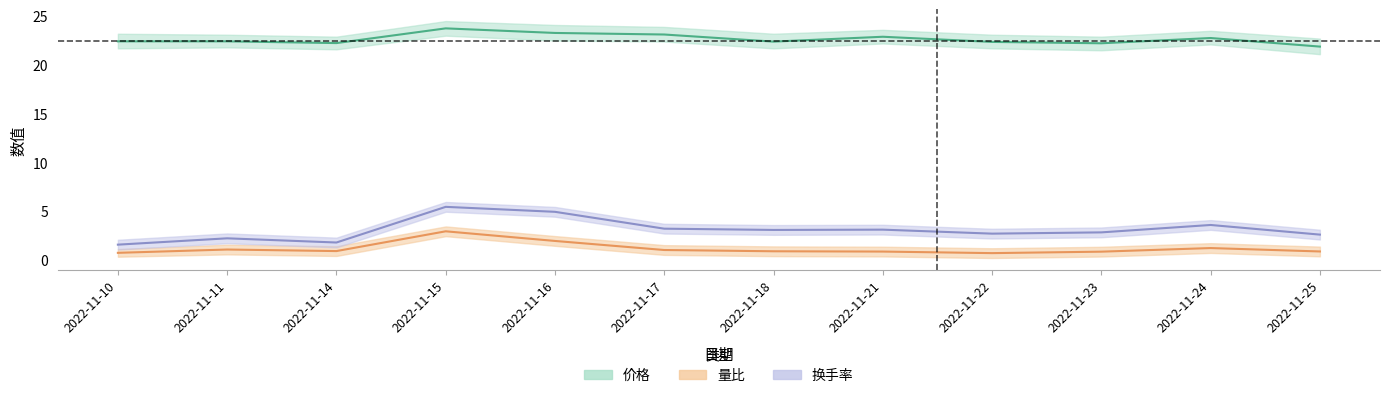

What is the value of the 价格 point at the 11th from the left?

22.8